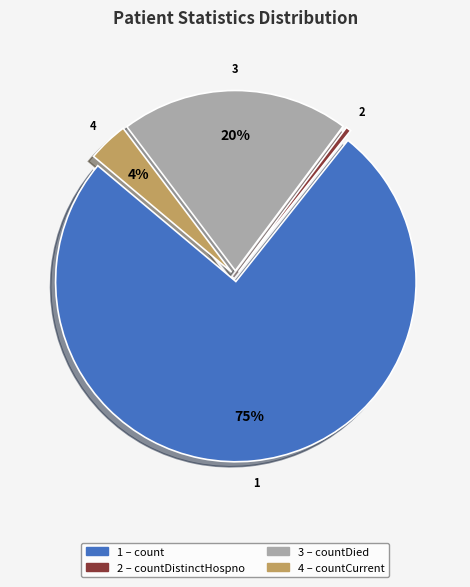

Does any single category account for the majority?

Yes